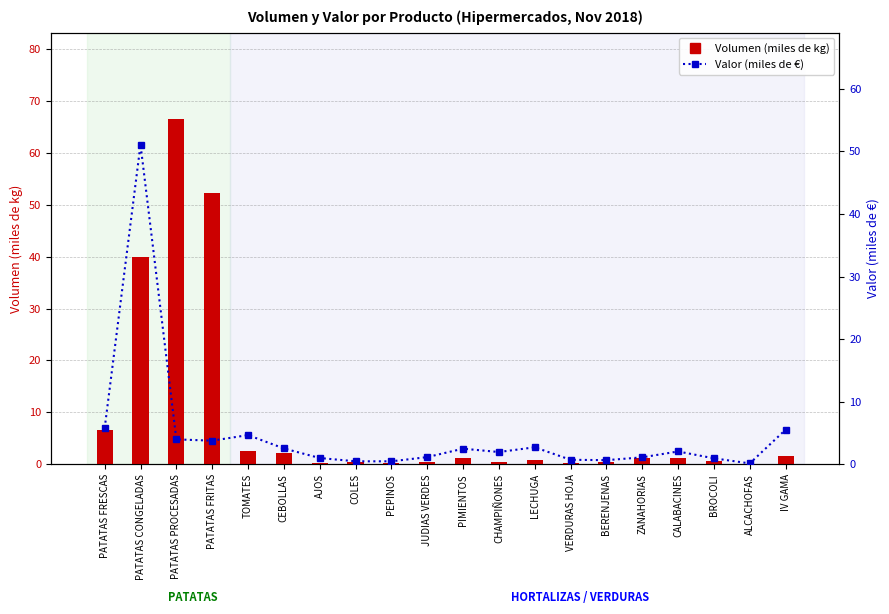

What is the average value of the Volumen (miles de kg) series?

9.0